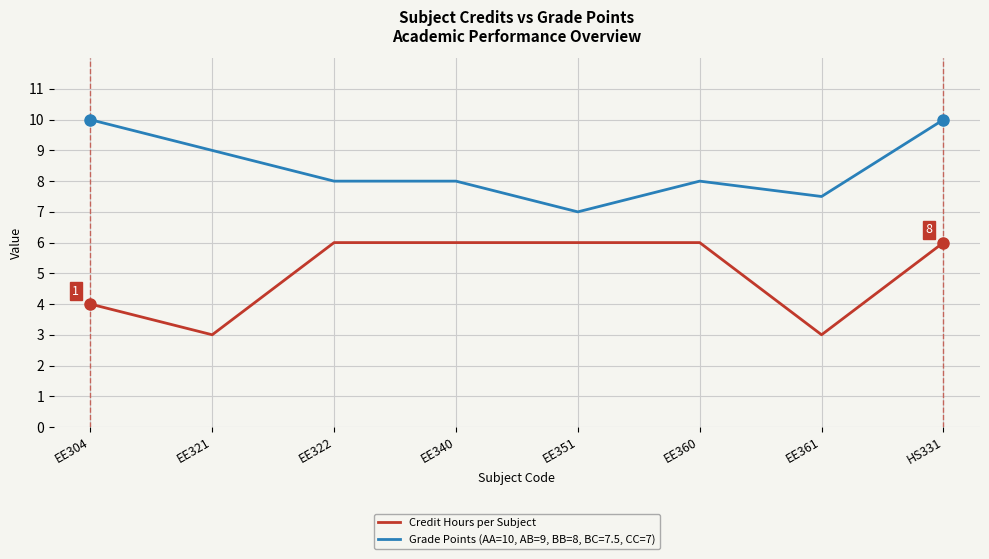

Which category has the lowest value in the Grade Points (AA=10, AB=9, BB=8, BC=7.5, CC=7) series?

EE351